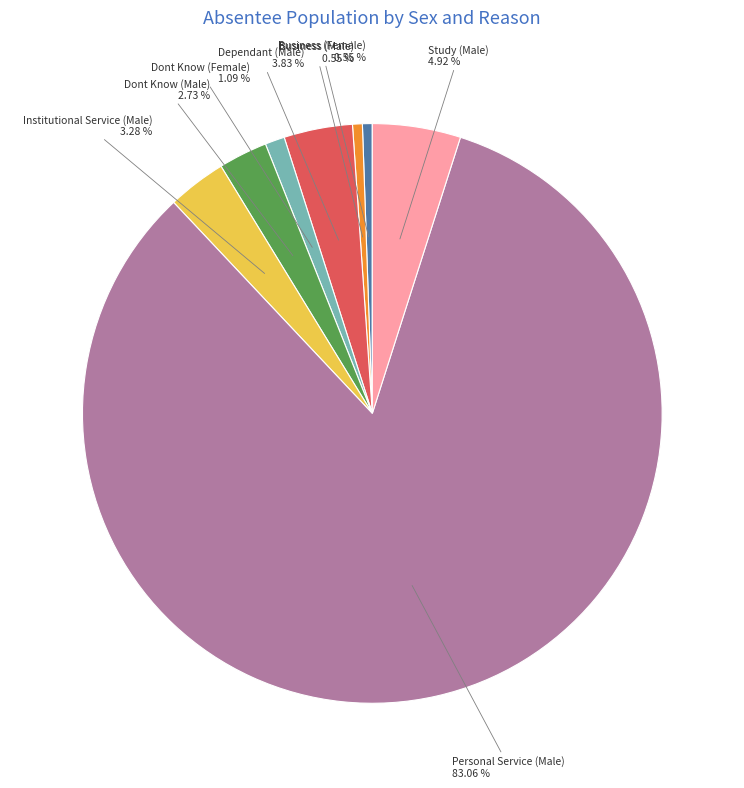

Is Personal Service (Male) the majority of the pie?

Yes